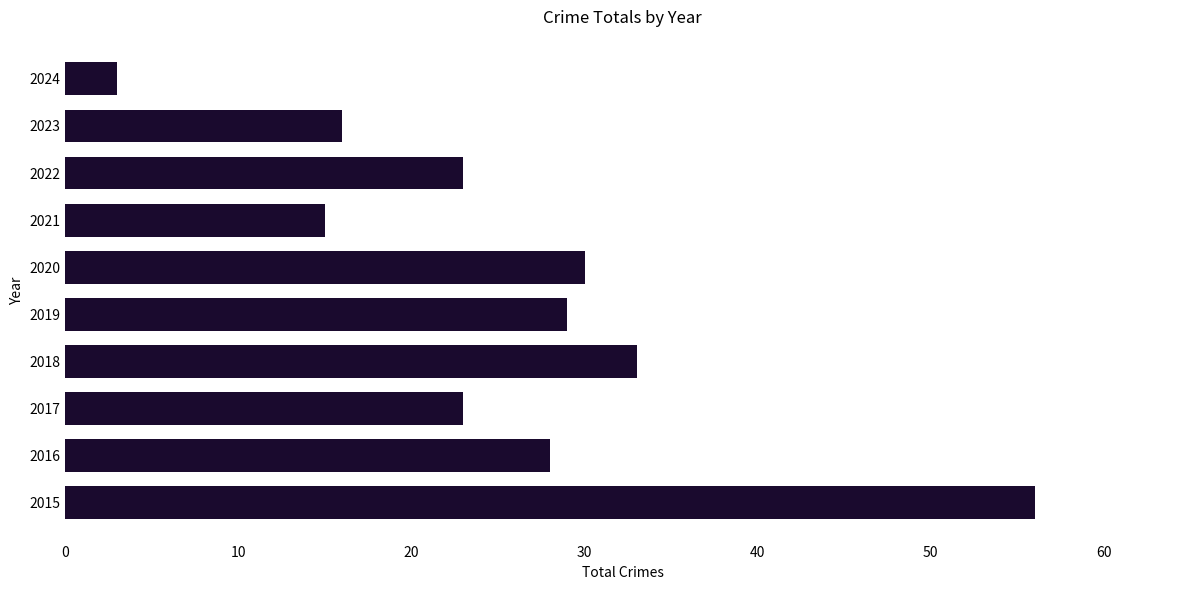

Read the value at 2020, to the nearest 5.

30